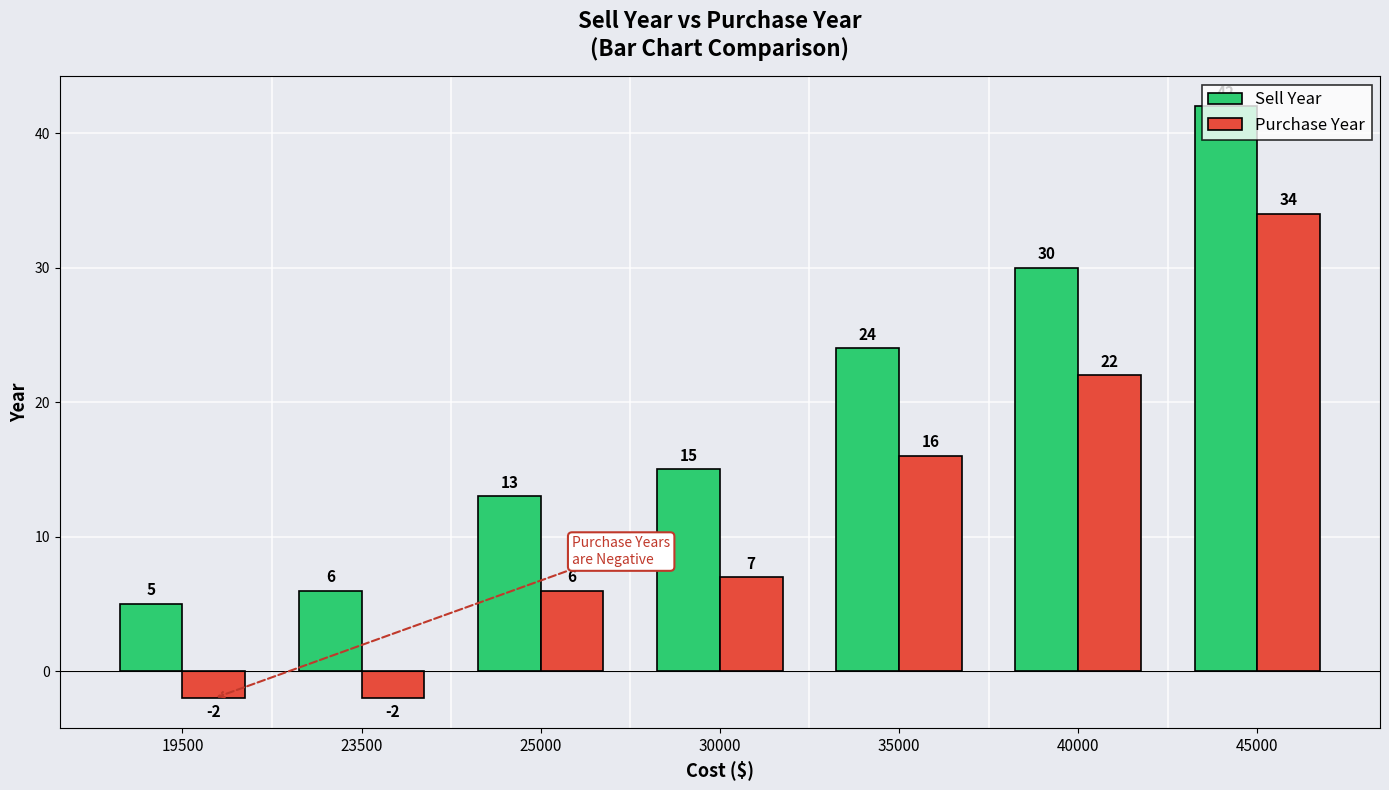

Reading left to right, list all the values displayed in this chart.

Sell Year: 5	6	13	15	24	30	42
Purchase Year: -2	-2	6	7	16	22	34